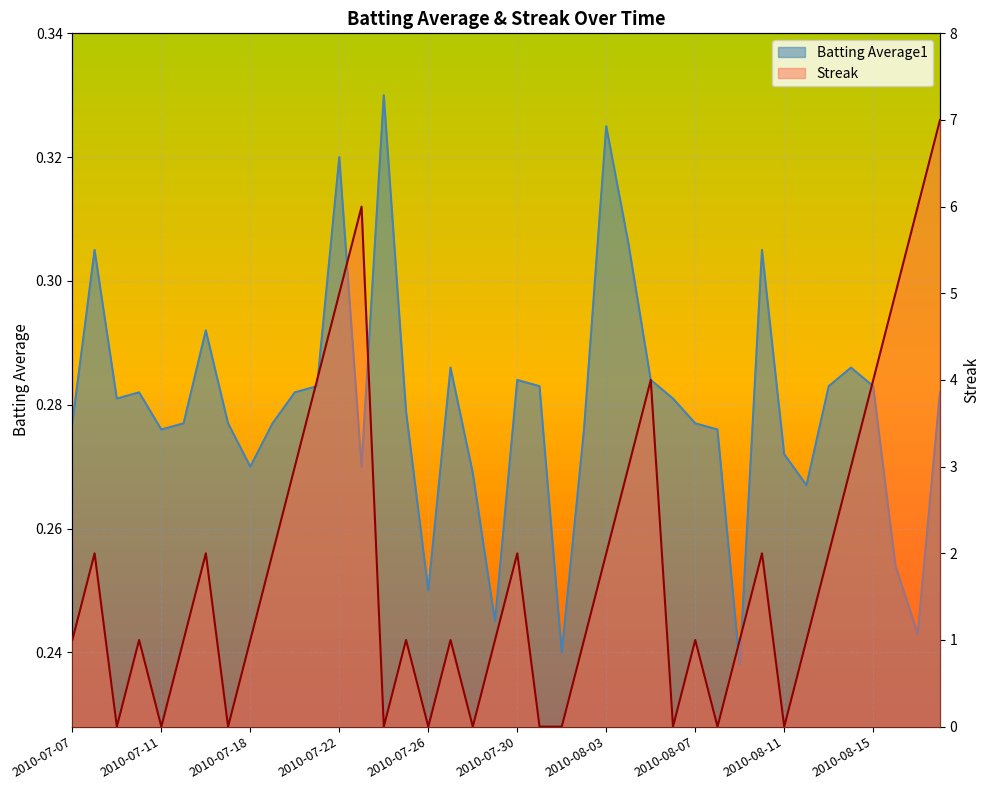

What is the value of the Batting Average1 point at the 31st from the left?

0.2